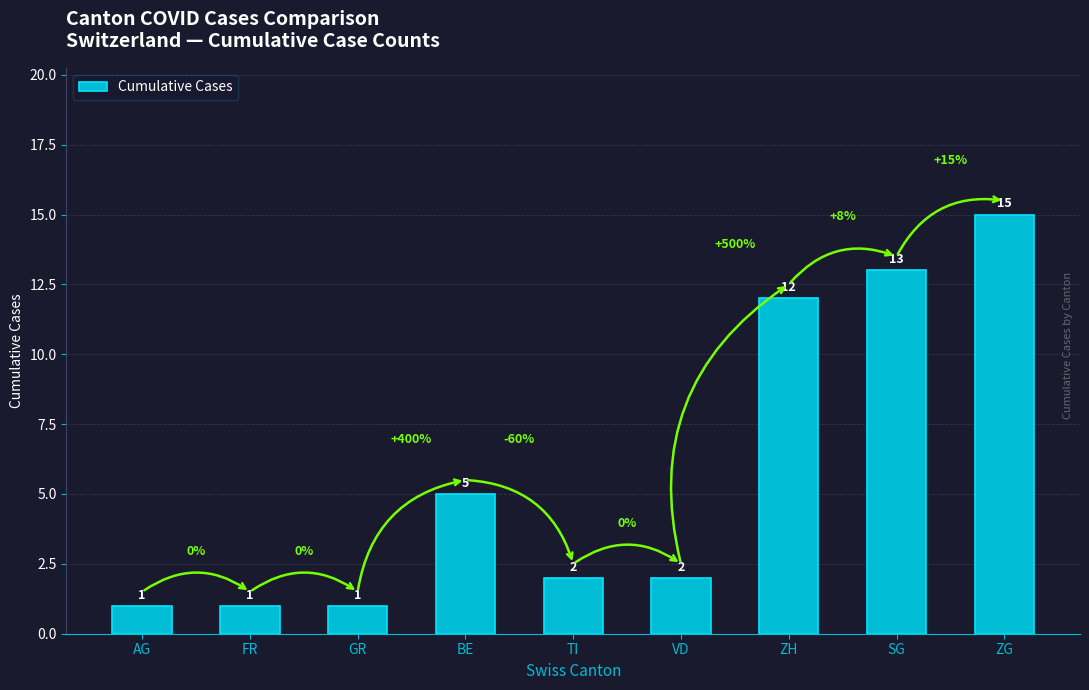

At which category does the chart reach its peak across all series?

ZG